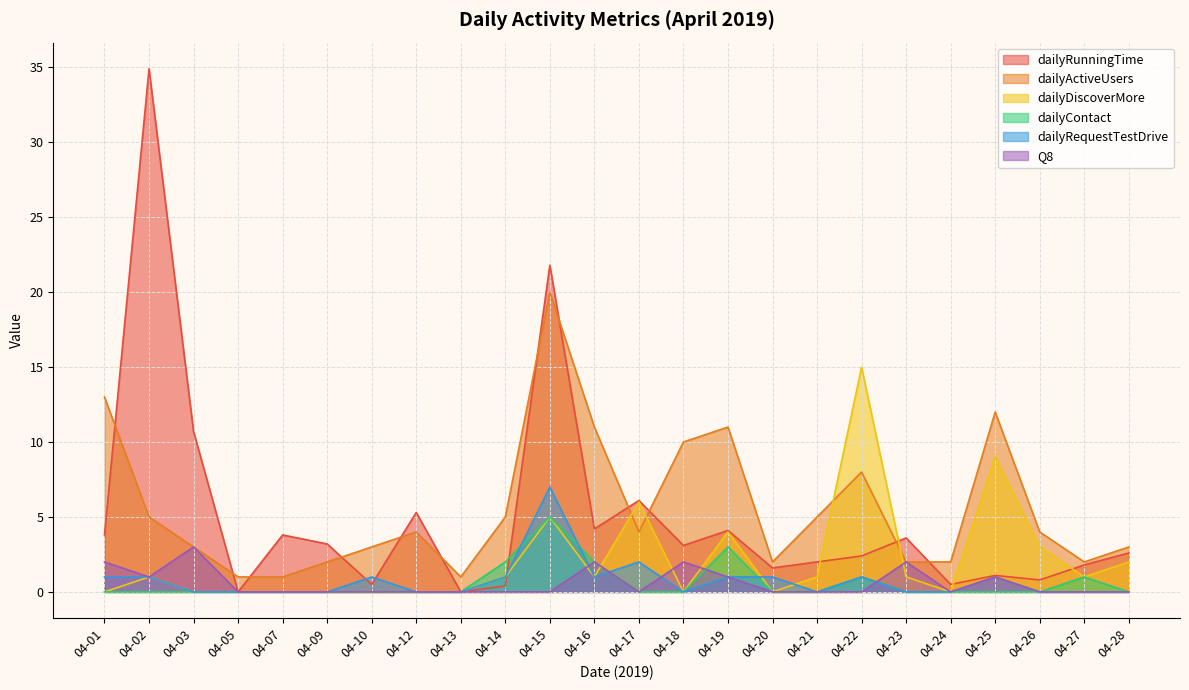

How many series are shown in this chart?

6